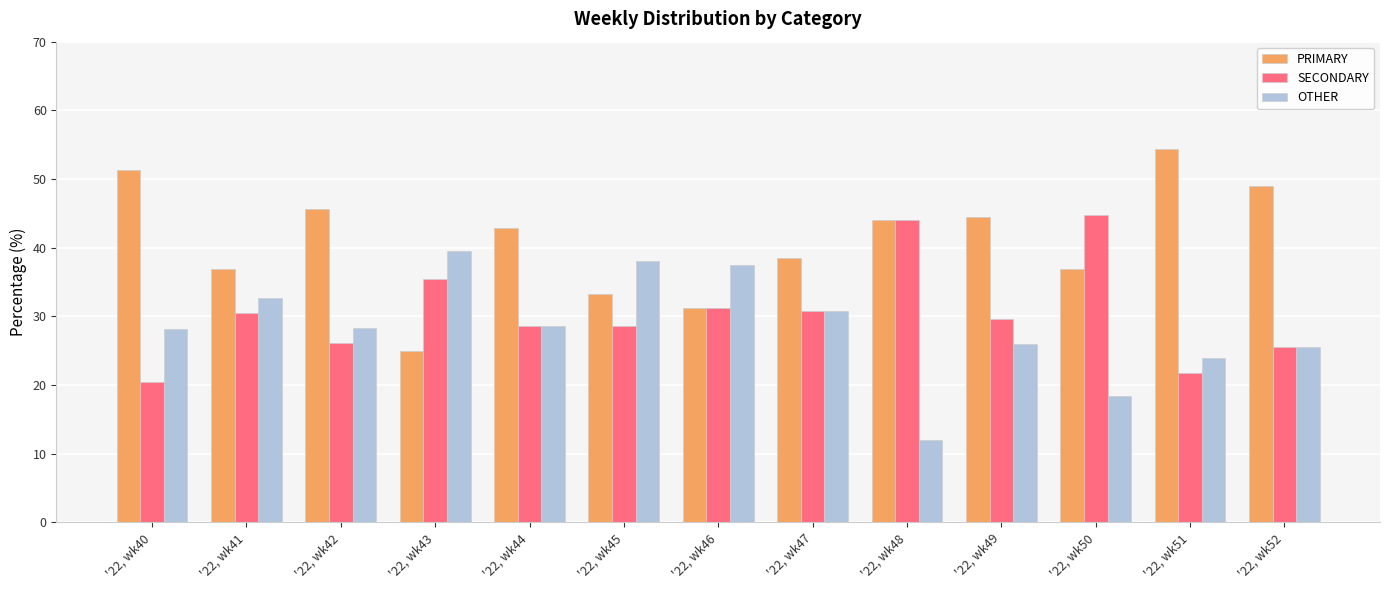

The value of OTHER at '22, wk52 is 39.7. True or false?

False